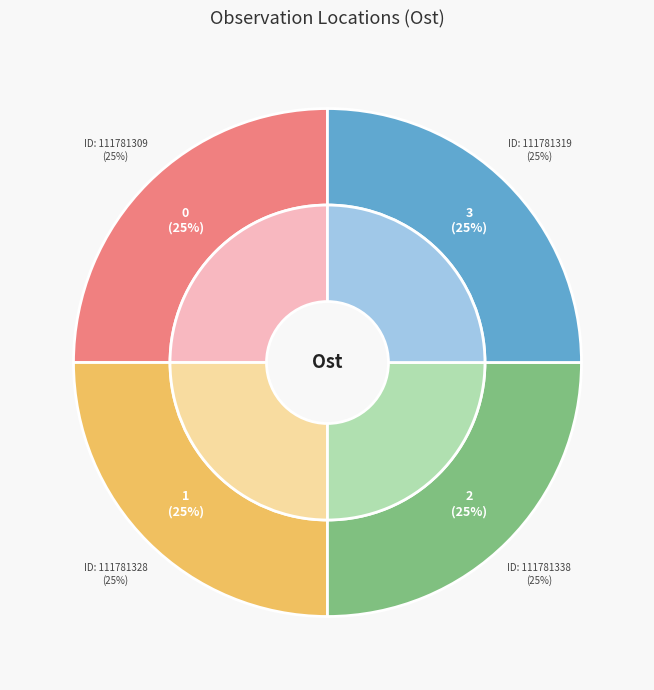

Approximately how many times larger is the value at 111781328 compared to 111781319?

1.0